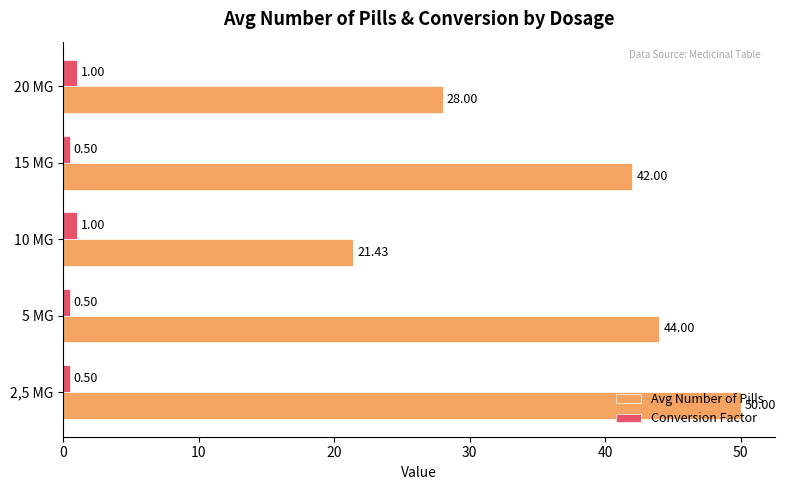

Rank the series by their maximum value, from highest to lowest.

Avg Number of Pills, Conversion Factor